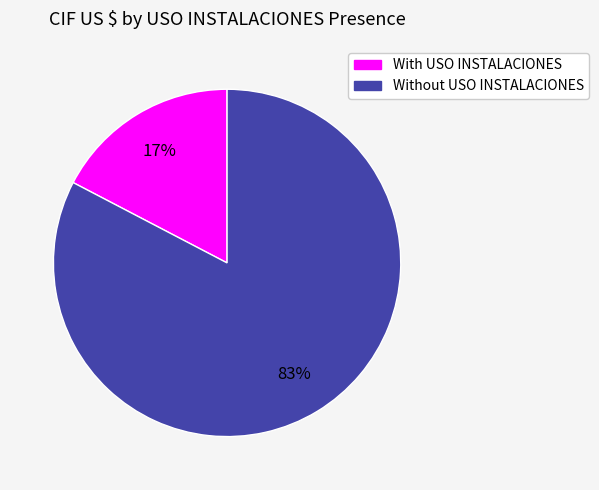

To the nearest percent, what is the average slice percentage?

50%